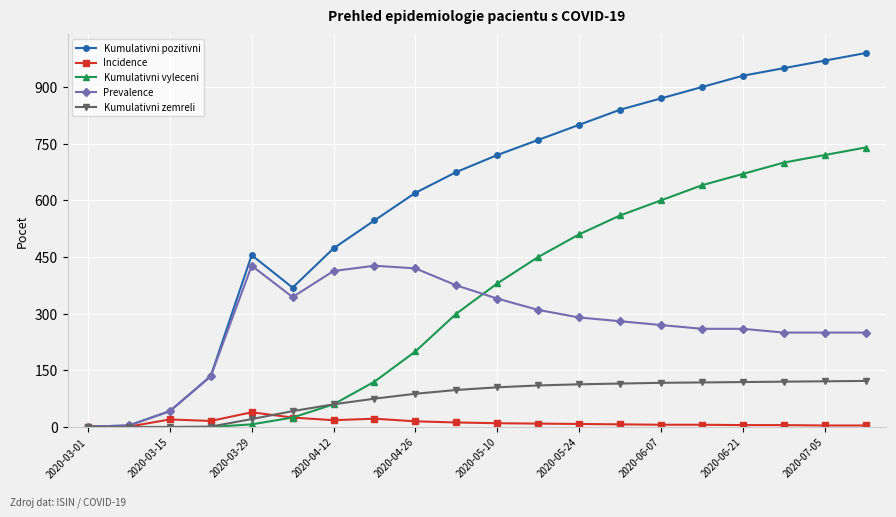

List the series in order of their peak value, lowest first.

Incidence, Kumulativni zemreli, Prevalence, Kumulativni vyleceni, Kumulativni pozitivni